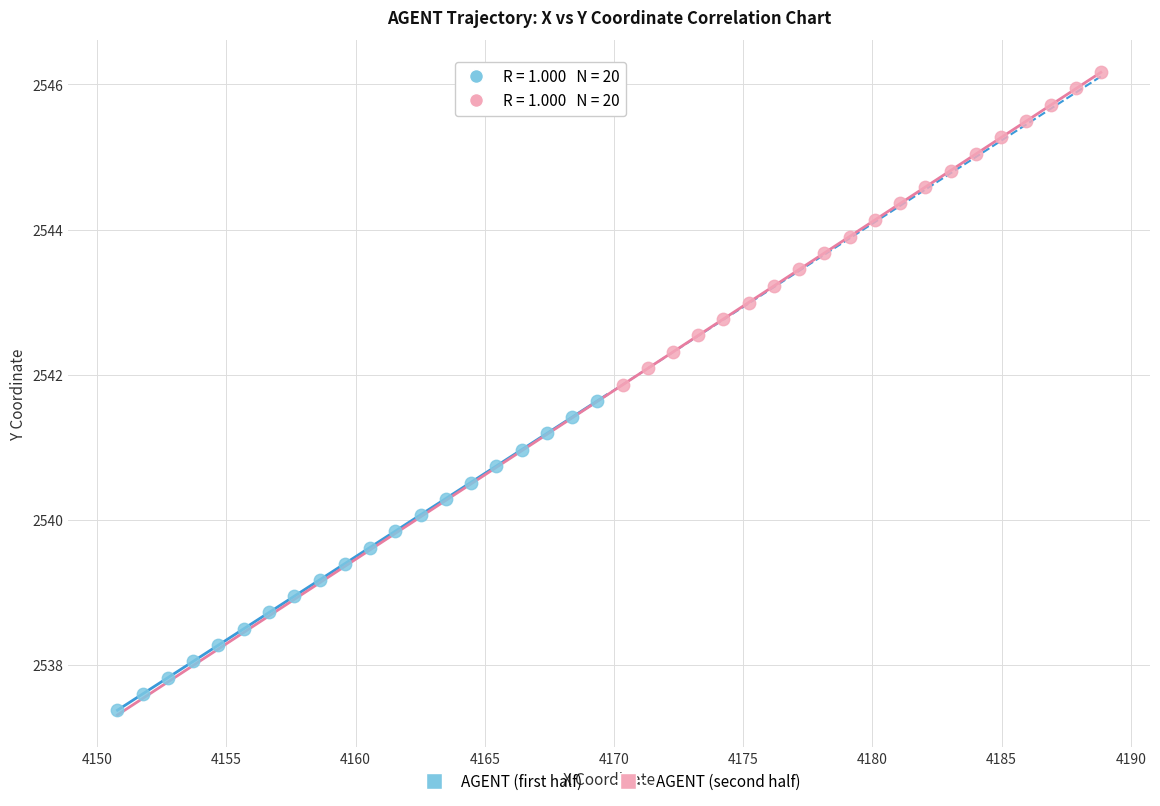

Which series contains the lowest Y value?

AGENT (first half)